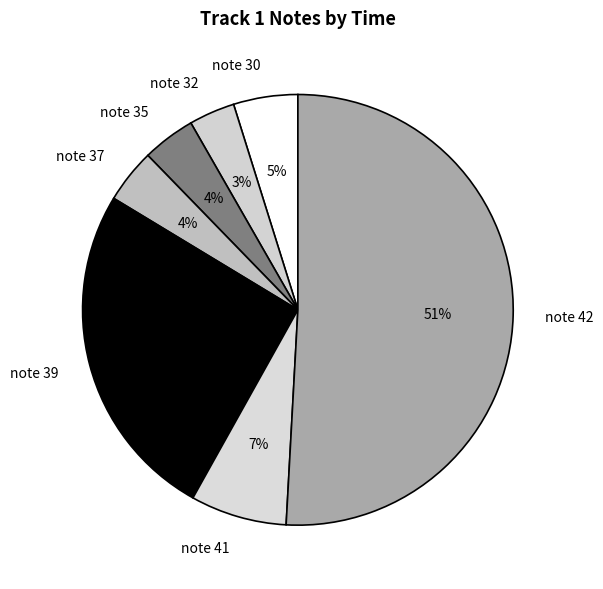

True or false: note 32 accounts for 3% of the total.

True